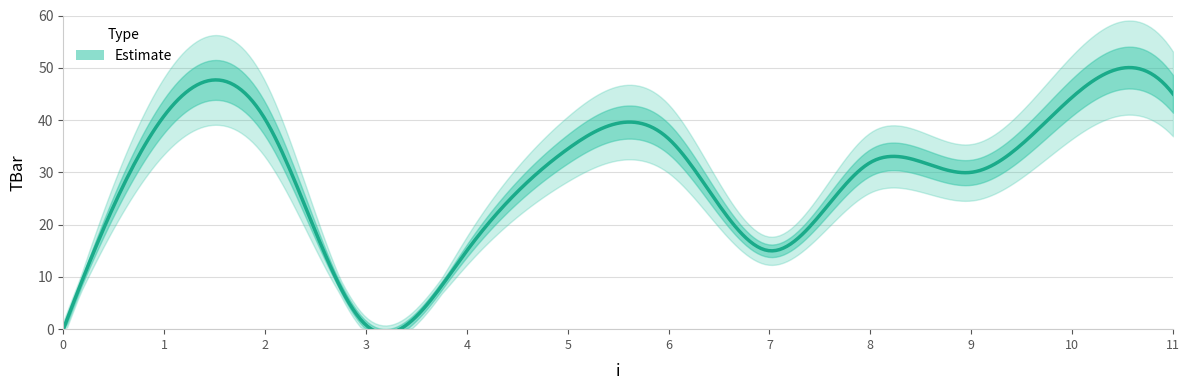

Where is the first local maximum?

1